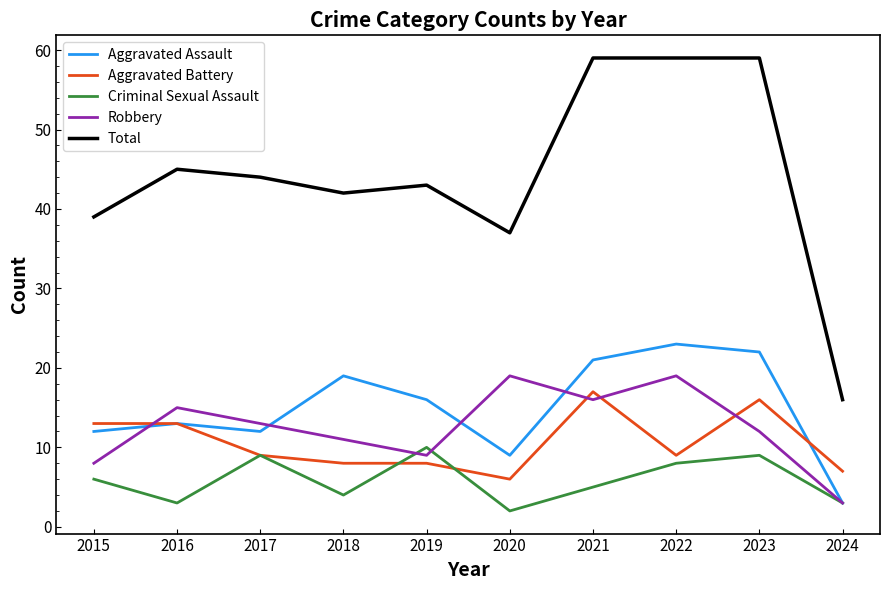

Where is Robbery nearest to the value 11?

2018